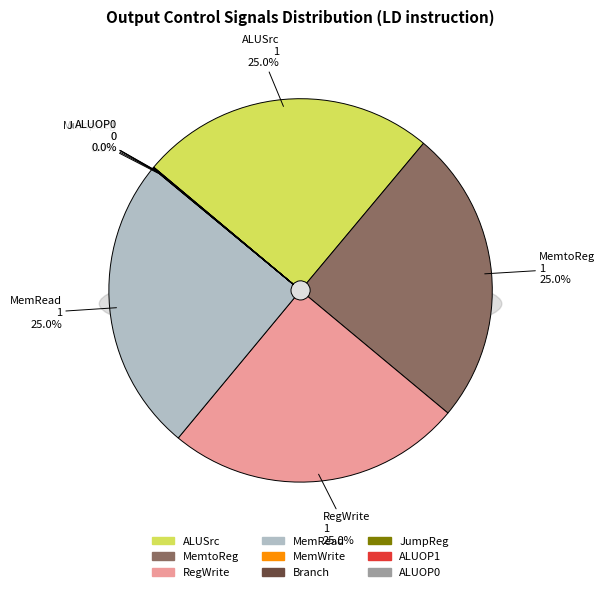

Combined, what portion of the pie is RegWrite and MemtoReg?

50.0%